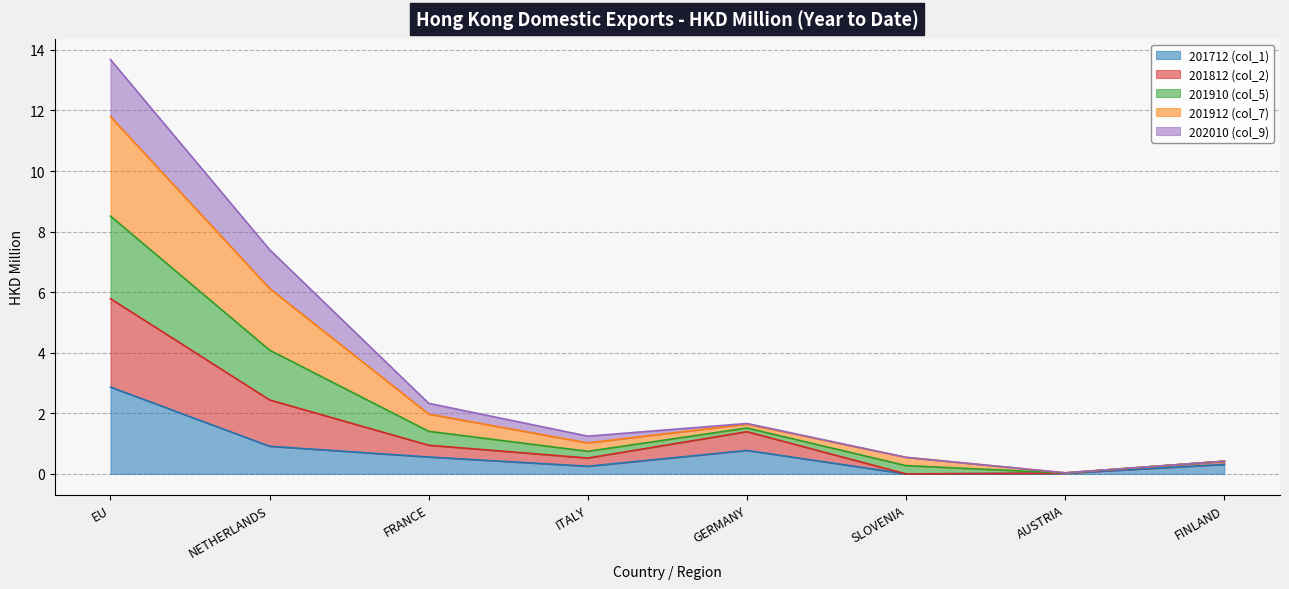

What is the label of the 3rd point from the left?

FRANCE